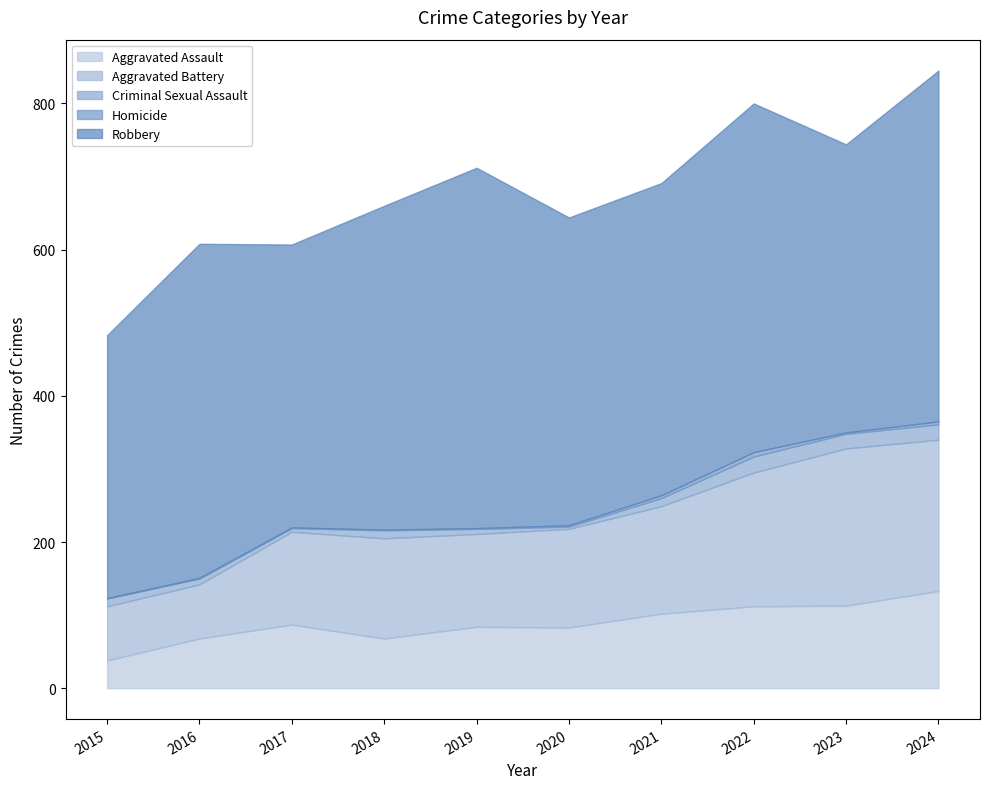

Reading left to right, what are all the values shown in this chart?

Aggravated Assault: 2015=38	2016=68	2017=87	2018=68	2019=84	2020=83	2021=102	2022=112	2023=113	2024=133
Aggravated Battery: 2015=74	2016=74	2017=127	2018=137	2019=127	2020=135	2021=147	2022=183	2023=215	2024=207
Criminal Sexual Assault: 2015=11	2016=8	2017=5	2018=11	2019=7	2020=3	2021=11	2022=22	2023=20	2024=21
Homicide: 2015=0	2016=1	2017=1	2018=1	2019=1	2020=2	2021=4	2022=6	2023=2	2024=4
Robbery: 2015=360	2016=457	2017=387	2018=443	2019=493	2020=421	2021=427	2022=477	2023=394	2024=480